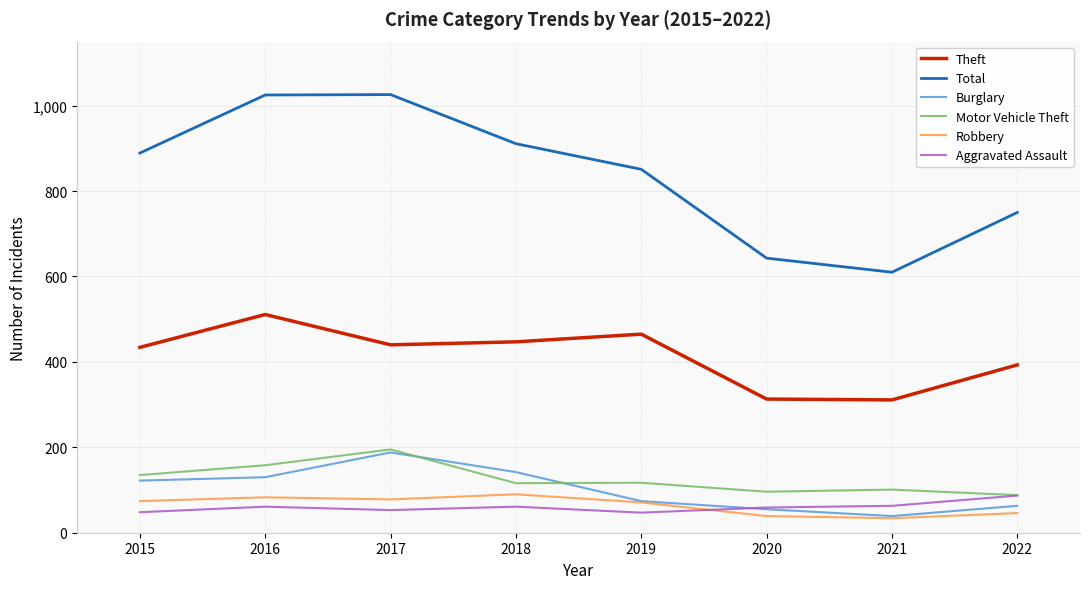

Which series changed the most between 2021 and 2022?

Total